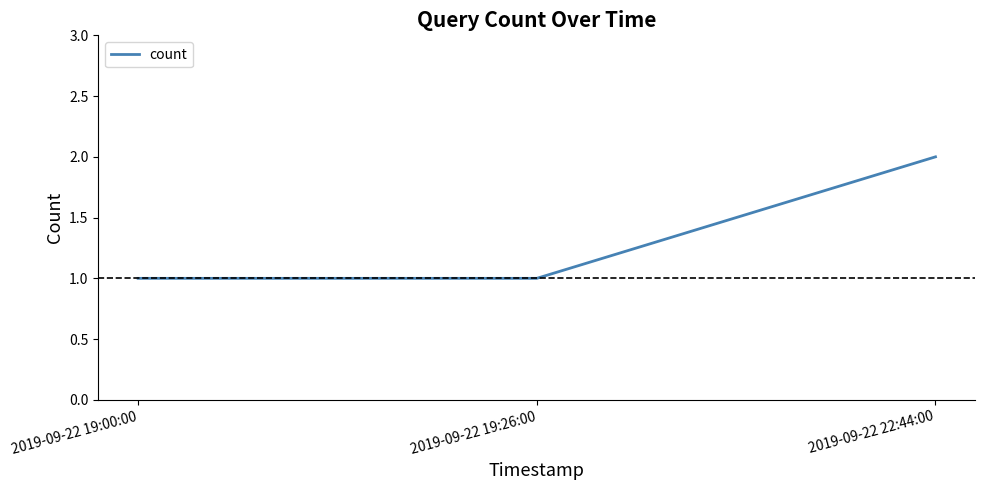

Reading left to right, transcribe all the data shown in this chart.

1	1	2